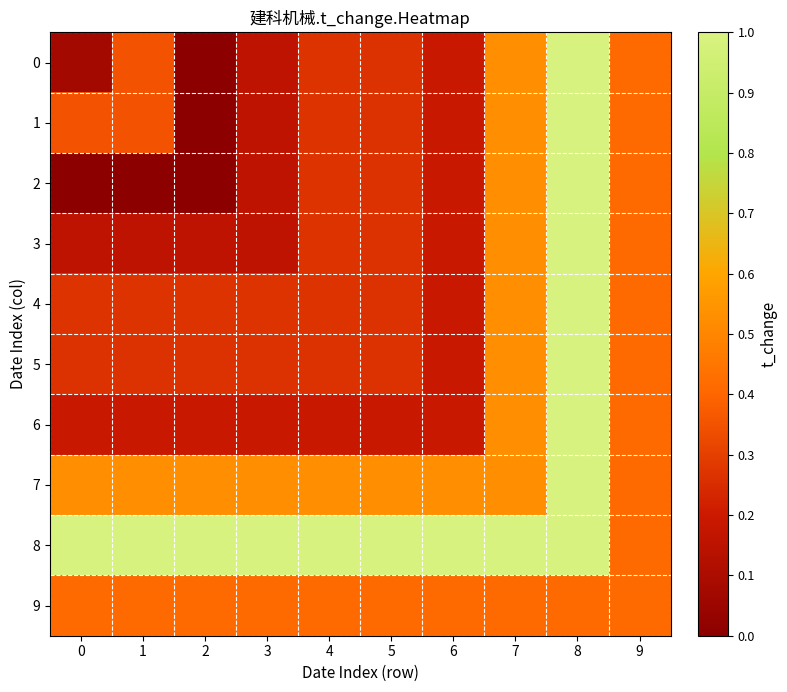

Which label corresponds to the largest value in the chart?

8